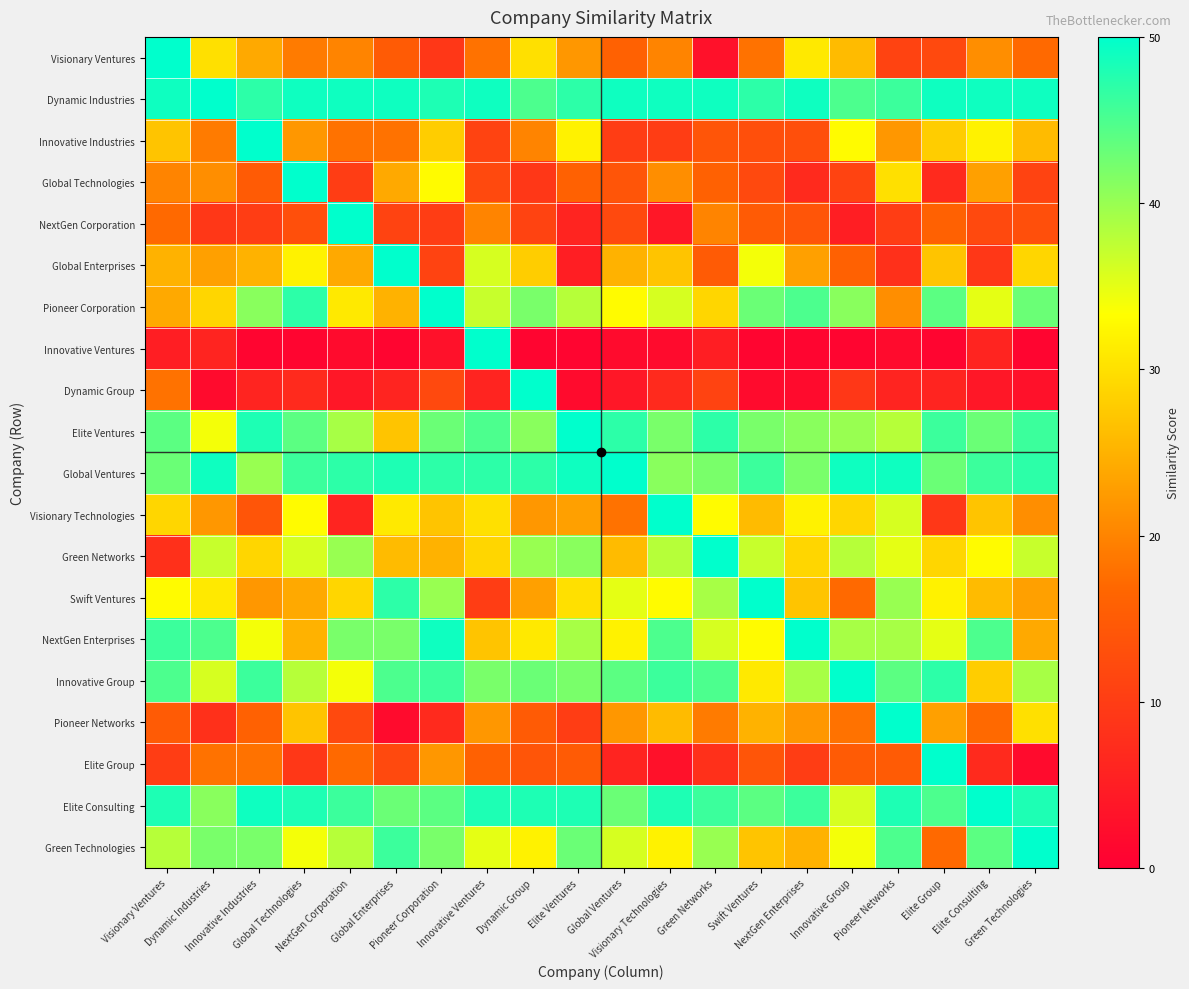

Reading left to right, what are all the values shown in this chart?

Visionary Ventures: Visionary Ventures=50	Dynamic Industries=30	Innovative Industries=24	Global Technologies=19	NextGen Corporation=20	Global Enterprises=15	Pioneer Corporation=9	Innovative Ventures=18	Dynamic Group=30	Elite Ventures=22	Global Ventures=16	Visionary Technologies=20	Green Networks=3	Swift Ventures=18	NextGen Enterprises=31	Innovative Group=26	Pioneer Networks=11	Elite Group=12	Elite Consulting=21	Green Technologies=17
Dynamic Industries: Visionary Ventures=49	Dynamic Industries=50	Innovative Industries=47	Global Technologies=49	NextGen Corporation=49	Global Enterprises=49	Pioneer Corporation=48	Innovative Ventures=49	Dynamic Group=45	Elite Ventures=47	Global Ventures=49	Visionary Technologies=49	Green Networks=49	Swift Ventures=47	NextGen Enterprises=49	Innovative Group=45	Pioneer Networks=46	Elite Group=49	Elite Consulting=49	Green Technologies=49
Innovative Industries: Visionary Ventures=27	Dynamic Industries=19	Innovative Industries=50	Global Technologies=22	NextGen Corporation=18	Global Enterprises=18	Pioneer Corporation=28	Innovative Ventures=11	Dynamic Group=20	Elite Ventures=32	Global Ventures=10	Visionary Technologies=10	Green Networks=14	Swift Ventures=13	NextGen Enterprises=13	Innovative Group=33	Pioneer Networks=22	Elite Group=28	Elite Consulting=32	Green Technologies=26
Global Technologies: Visionary Ventures=20	Dynamic Industries=21	Innovative Industries=15	Global Technologies=50	NextGen Corporation=10	Global Enterprises=24	Pioneer Corporation=33	Innovative Ventures=12	Dynamic Group=9	Elite Ventures=16	Global Ventures=14	Visionary Technologies=21	Green Networks=16	Swift Ventures=12	NextGen Enterprises=7	Innovative Group=11	Pioneer Networks=30	Elite Group=7	Elite Consulting=23	Green Technologies=11
NextGen Corporation: Visionary Ventures=17	Dynamic Industries=9	Innovative Industries=10	Global Technologies=13	NextGen Corporation=50	Global Enterprises=11	Pioneer Corporation=10	Innovative Ventures=20	Dynamic Group=11	Elite Ventures=6	Global Ventures=12	Visionary Technologies=4	Green Networks=20	Swift Ventures=15	NextGen Enterprises=14	Innovative Group=5	Pioneer Networks=10	Elite Group=16	Elite Consulting=12	Green Technologies=13
Global Enterprises: Visionary Ventures=25	Dynamic Industries=23	Innovative Industries=25	Global Technologies=32	NextGen Corporation=24	Global Enterprises=50	Pioneer Corporation=11	Innovative Ventures=36	Dynamic Group=28	Elite Ventures=5	Global Ventures=25	Visionary Technologies=27	Green Networks=15	Swift Ventures=34	NextGen Enterprises=23	Innovative Group=16	Pioneer Networks=8	Elite Group=27	Elite Consulting=9	Green Technologies=29
Pioneer Corporation: Visionary Ventures=24	Dynamic Industries=29	Innovative Industries=41	Global Technologies=47	NextGen Corporation=31	Global Enterprises=25	Pioneer Corporation=50	Innovative Ventures=37	Dynamic Group=42	Elite Ventures=38	Global Ventures=33	Visionary Technologies=36	Green Networks=29	Swift Ventures=43	NextGen Enterprises=45	Innovative Group=41	Pioneer Networks=21	Elite Group=44	Elite Consulting=35	Green Technologies=43
Innovative Ventures: Visionary Ventures=5	Dynamic Industries=6	Innovative Industries=1	Global Technologies=1	NextGen Corporation=2	Global Enterprises=1	Pioneer Corporation=3	Innovative Ventures=50	Dynamic Group=1	Elite Ventures=1	Global Ventures=2	Visionary Technologies=2	Green Networks=5	Swift Ventures=1	NextGen Enterprises=1	Innovative Group=1	Pioneer Networks=2	Elite Group=1	Elite Consulting=6	Green Technologies=1
Dynamic Group: Visionary Ventures=18	Dynamic Industries=2	Innovative Industries=6	Global Technologies=7	NextGen Corporation=4	Global Enterprises=6	Pioneer Corporation=12	Innovative Ventures=6	Dynamic Group=50	Elite Ventures=2	Global Ventures=4	Visionary Technologies=7	Green Networks=11	Swift Ventures=2	NextGen Enterprises=2	Innovative Group=9	Pioneer Networks=6	Elite Group=6	Elite Consulting=4	Green Technologies=3
Elite Ventures: Visionary Ventures=44	Dynamic Industries=34	Innovative Industries=48	Global Technologies=44	NextGen Corporation=39	Global Enterprises=27	Pioneer Corporation=43	Innovative Ventures=45	Dynamic Group=41	Elite Ventures=50	Global Ventures=47	Visionary Technologies=42	Green Networks=47	Swift Ventures=42	NextGen Enterprises=41	Innovative Group=40	Pioneer Networks=38	Elite Group=46	Elite Consulting=43	Green Technologies=46
Global Ventures: Visionary Ventures=43	Dynamic Industries=49	Innovative Industries=40	Global Technologies=46	NextGen Corporation=47	Global Enterprises=48	Pioneer Corporation=47	Innovative Ventures=47	Dynamic Group=47	Elite Ventures=49	Global Ventures=50	Visionary Technologies=41	Green Networks=42	Swift Ventures=46	NextGen Enterprises=42	Innovative Group=49	Pioneer Networks=49	Elite Group=43	Elite Consulting=46	Green Technologies=47
Visionary Technologies: Visionary Ventures=29	Dynamic Industries=22	Innovative Industries=14	Global Technologies=33	NextGen Corporation=6	Global Enterprises=31	Pioneer Corporation=27	Innovative Ventures=30	Dynamic Group=22	Elite Ventures=23	Global Ventures=18	Visionary Technologies=50	Green Networks=33	Swift Ventures=26	NextGen Enterprises=32	Innovative Group=29	Pioneer Networks=36	Elite Group=9	Elite Consulting=27	Green Technologies=21
Green Networks: Visionary Ventures=8	Dynamic Industries=37	Innovative Industries=29	Global Technologies=36	NextGen Corporation=40	Global Enterprises=26	Pioneer Corporation=25	Innovative Ventures=29	Dynamic Group=40	Elite Ventures=41	Global Ventures=26	Visionary Technologies=38	Green Networks=50	Swift Ventures=37	NextGen Enterprises=29	Innovative Group=38	Pioneer Networks=35	Elite Group=29	Elite Consulting=33	Green Technologies=37
Swift Ventures: Visionary Ventures=33	Dynamic Industries=31	Innovative Industries=22	Global Technologies=24	NextGen Corporation=29	Global Enterprises=47	Pioneer Corporation=40	Innovative Ventures=10	Dynamic Group=23	Elite Ventures=30	Global Ventures=35	Visionary Technologies=33	Green Networks=39	Swift Ventures=50	NextGen Enterprises=27	Innovative Group=17	Pioneer Networks=40	Elite Group=32	Elite Consulting=26	Green Technologies=23
NextGen Enterprises: Visionary Ventures=46	Dynamic Industries=45	Innovative Industries=34	Global Technologies=25	NextGen Corporation=42	Global Enterprises=42	Pioneer Corporation=49	Innovative Ventures=27	Dynamic Group=31	Elite Ventures=39	Global Ventures=32	Visionary Technologies=45	Green Networks=36	Swift Ventures=33	NextGen Enterprises=50	Innovative Group=39	Pioneer Networks=39	Elite Group=35	Elite Consulting=45	Green Technologies=24
Innovative Group: Visionary Ventures=45	Dynamic Industries=36	Innovative Industries=46	Global Technologies=38	NextGen Corporation=34	Global Enterprises=45	Pioneer Corporation=46	Innovative Ventures=42	Dynamic Group=43	Elite Ventures=42	Global Ventures=44	Visionary Technologies=46	Green Networks=45	Swift Ventures=31	NextGen Enterprises=39	Innovative Group=50	Pioneer Networks=44	Elite Group=47	Elite Consulting=28	Green Technologies=39
Pioneer Networks: Visionary Ventures=15	Dynamic Industries=8	Innovative Industries=16	Global Technologies=27	NextGen Corporation=12	Global Enterprises=2	Pioneer Corporation=7	Innovative Ventures=22	Dynamic Group=15	Elite Ventures=10	Global Ventures=22	Visionary Technologies=26	Green Networks=19	Swift Ventures=25	NextGen Enterprises=22	Innovative Group=18	Pioneer Networks=50	Elite Group=23	Elite Consulting=17	Green Technologies=30
Elite Group: Visionary Ventures=10	Dynamic Industries=18	Innovative Industries=18	Global Technologies=9	NextGen Corporation=17	Global Enterprises=12	Pioneer Corporation=22	Innovative Ventures=16	Dynamic Group=14	Elite Ventures=15	Global Ventures=6	Visionary Technologies=3	Green Networks=8	Swift Ventures=14	NextGen Enterprises=10	Innovative Group=15	Pioneer Networks=15	Elite Group=50	Elite Consulting=7	Green Technologies=2
Elite Consulting: Visionary Ventures=48	Dynamic Industries=41	Innovative Industries=49	Global Technologies=48	NextGen Corporation=46	Global Enterprises=43	Pioneer Corporation=44	Innovative Ventures=48	Dynamic Group=48	Elite Ventures=48	Global Ventures=43	Visionary Technologies=48	Green Networks=46	Swift Ventures=44	NextGen Enterprises=46	Innovative Group=36	Pioneer Networks=48	Elite Group=45	Elite Consulting=50	Green Technologies=48
Green Technologies: Visionary Ventures=38	Dynamic Industries=42	Innovative Industries=42	Global Technologies=34	NextGen Corporation=38	Global Enterprises=46	Pioneer Corporation=42	Innovative Ventures=35	Dynamic Group=32	Elite Ventures=43	Global Ventures=36	Visionary Technologies=32	Green Networks=40	Swift Ventures=27	NextGen Enterprises=25	Innovative Group=34	Pioneer Networks=45	Elite Group=17	Elite Consulting=44	Green Technologies=50